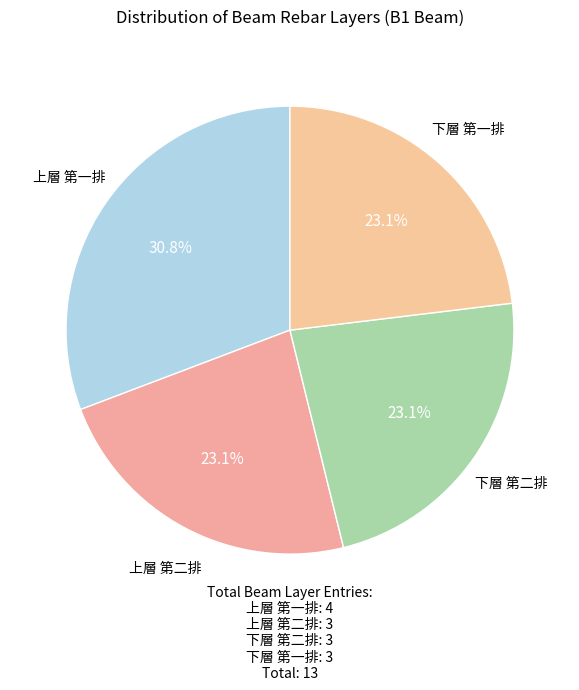

How many segments does this pie chart have?

4